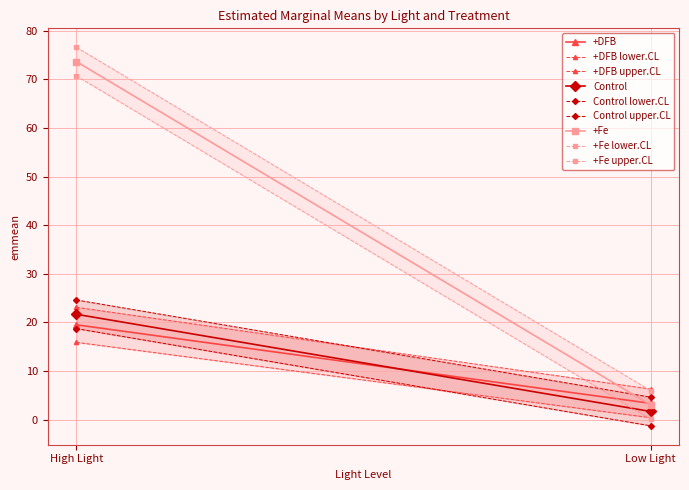

Reading right to left, extract all data points from this chart.

+DFB: Low Light=3.3	High Light=19.5
Control: Low Light=1.7	High Light=21.7
+Fe: Low Light=3.0	High Light=73.7